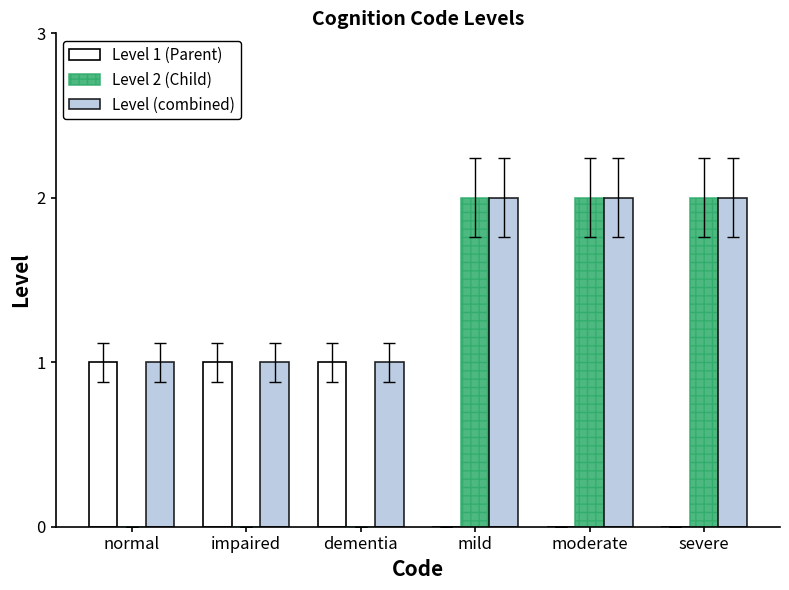

Which series has the largest total across all categories?

Level (combined)